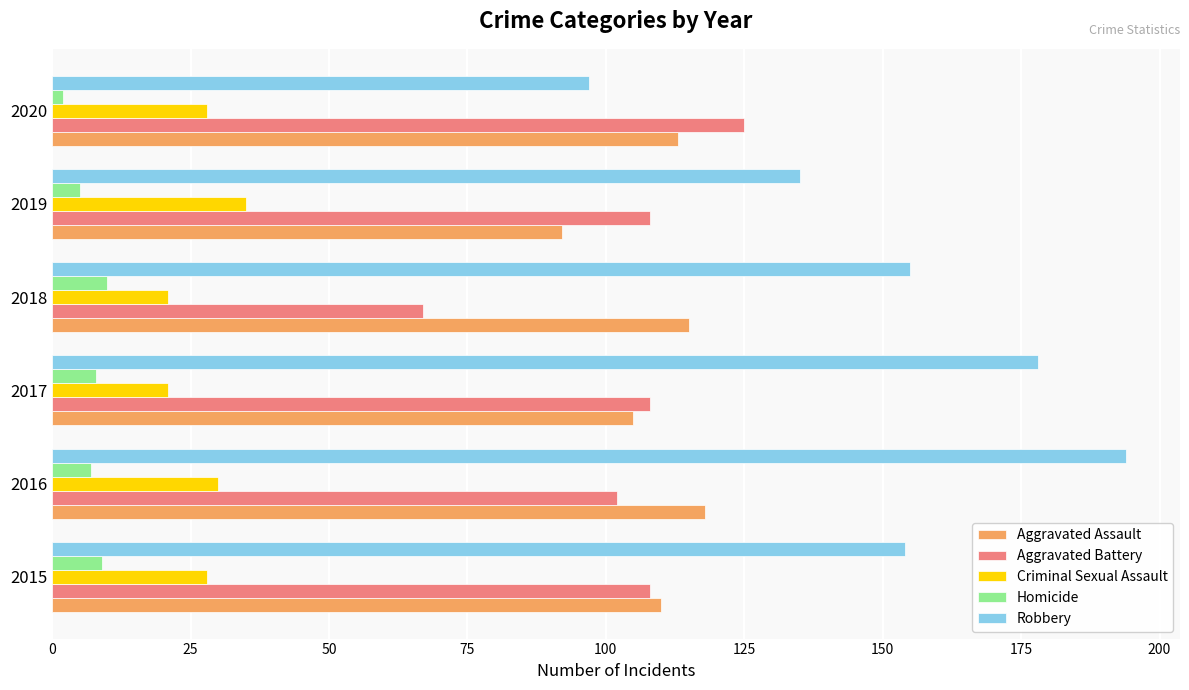

Between 2017 and 2020, which series saw the biggest shift?

Robbery